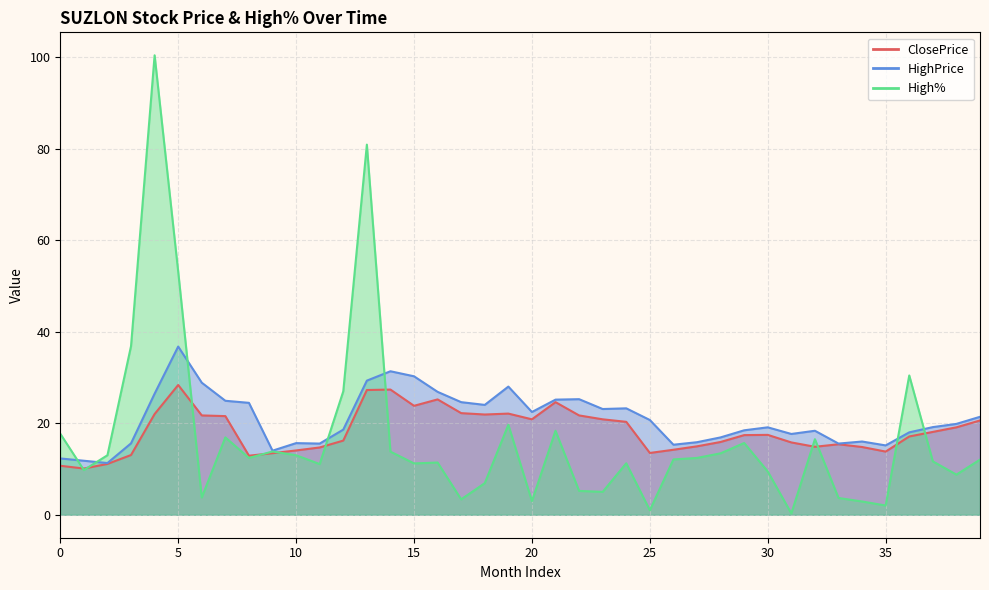

Reading left to right, list all the values displayed in this chart.

ClosePrice: 10.7	10.1	11.1	13.1	22.0	28.4	21.7	21.6	12.9	13.4	14.1	14.7	16.2	27.2	27.4	23.8	25.2	22.2	21.9	22.1	20.9	24.6	21.7	20.9	20.3	13.5	14.2	14.9	15.9	17.4	17.4	15.8	14.8	15.4	14.8	13.8	17.1	18.1	19.1	20.6
HighPrice: 12.3	11.8	11.3	15.6	26.4	36.8	28.9	24.9	24.4	14.0	15.7	15.6	18.6	29.3	31.4	30.2	26.9	24.6	24.0	28.0	22.4	25.1	25.2	23.1	23.2	20.7	15.3	15.8	16.9	18.4	19.1	17.6	18.4	15.6	16.0	15.2	18.0	19.1	19.9	21.4
High%: 17.7	9.8	13.0	36.8	100.4	53.1	3.8	16.9	12.4	13.8	13.0	11.1	27.0	80.9	13.8	11.2	11.4	3.4	6.9	19.7	3.0	18.4	5.2	5.0	11.2	1.0	12.1	12.4	13.4	15.7	9.5	0.3	16.5	3.7	2.9	2.0	30.4	11.7	8.8	12.0